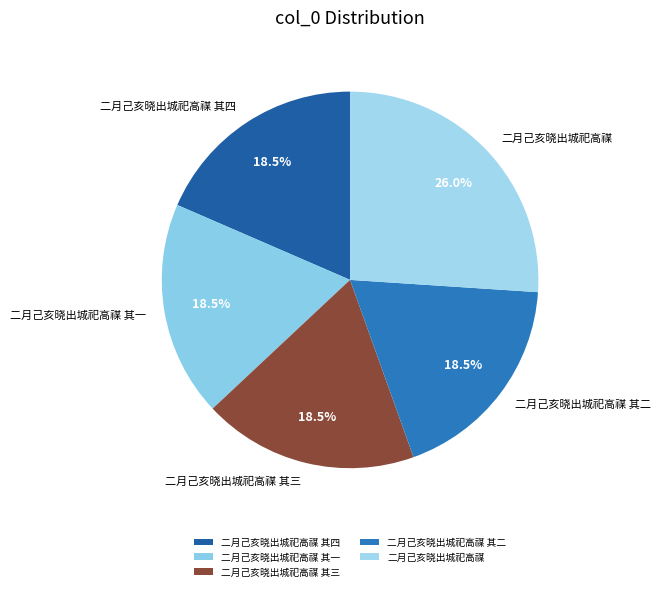

What is the ratio of the value at 二月己亥晓出城祀高禖 to the value at 二月己亥晓出城祀高禖 其四?

1.4